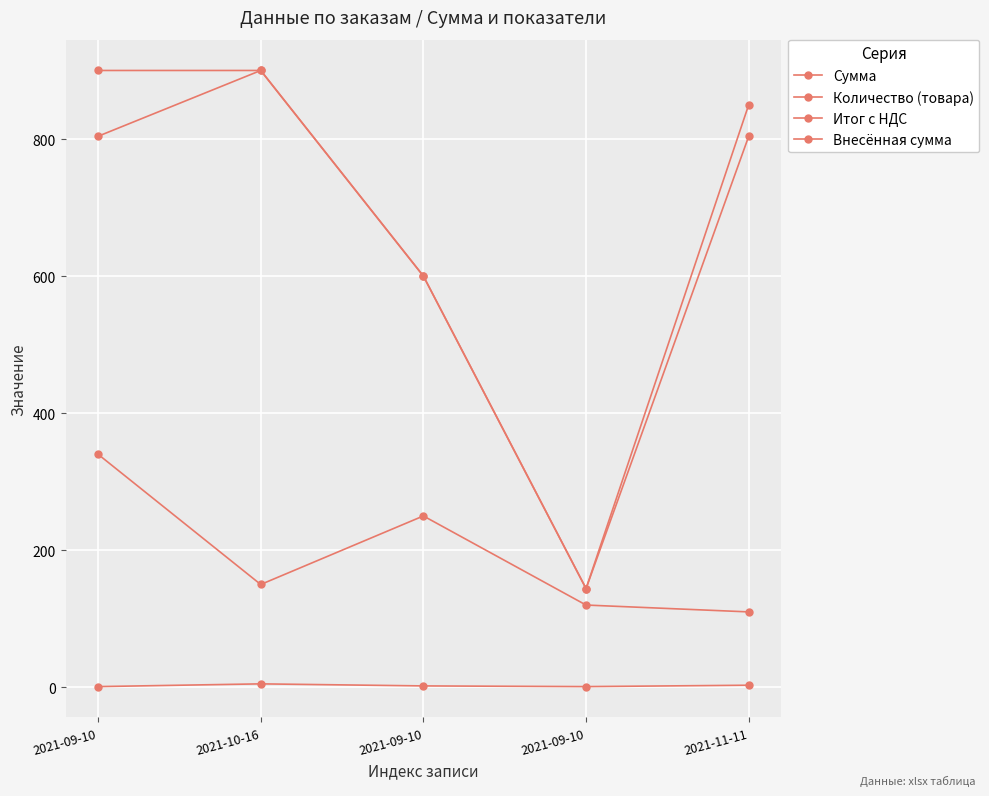

At which label does Внесённая сумма first exceed 850?

2021-09-10